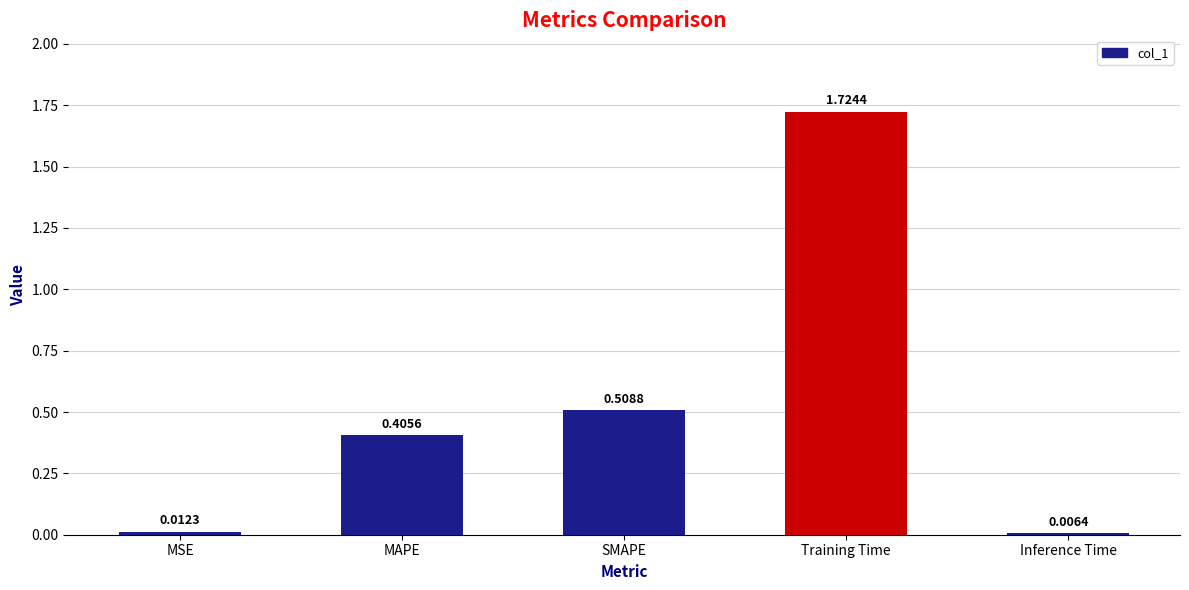

List the labels in order of value, largest first.

Training Time, SMAPE, MAPE, MSE, Inference Time